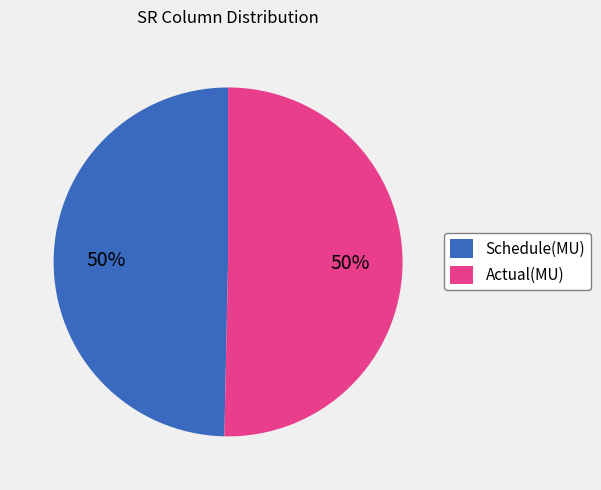

Approximately how many times larger is the value at Actual(MU) compared to Schedule(MU)?

1.0